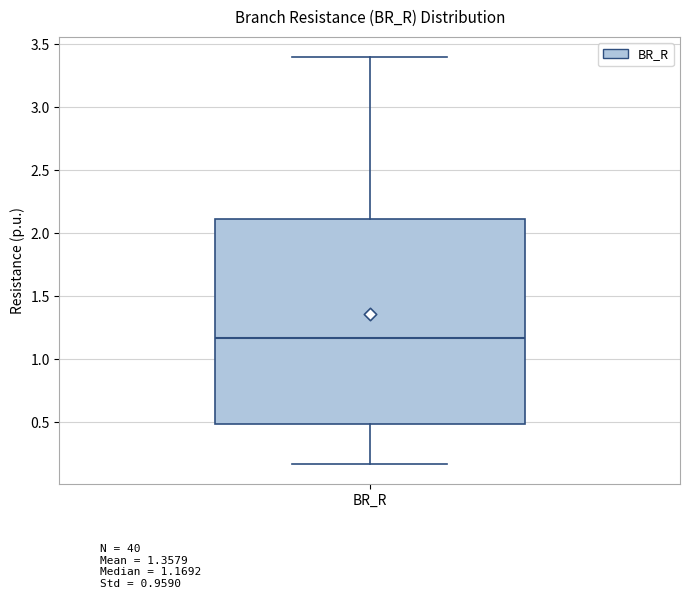

Transcribe this box plot: give where the median line is, the range the box spans, and where the two whiskers end, as read against the y-axis. The values are not printed on the chart, so give them approximately, as read against the axis.

median 1.15, box 0.50 to 2.10, whiskers 0.15 to 3.40